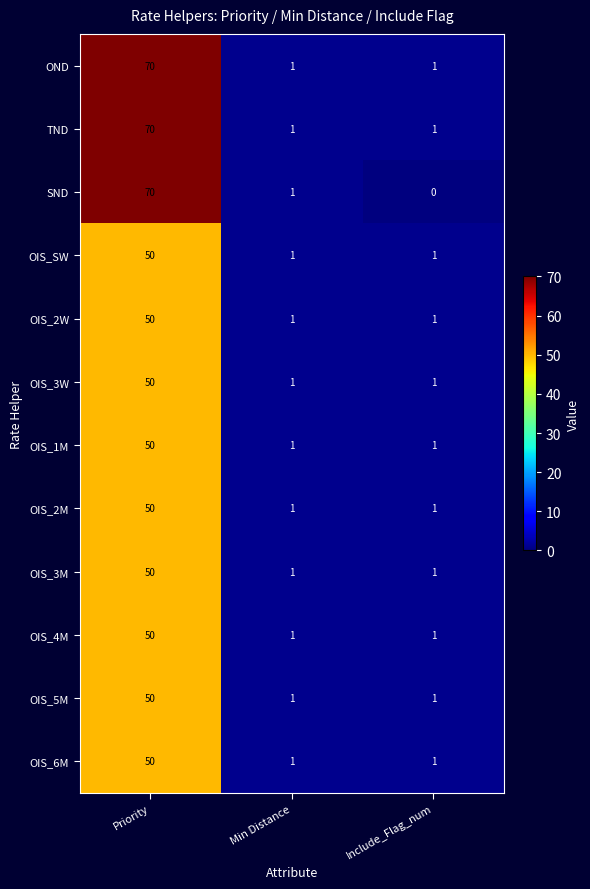

At how many categories does at least one series exceed 8?

1